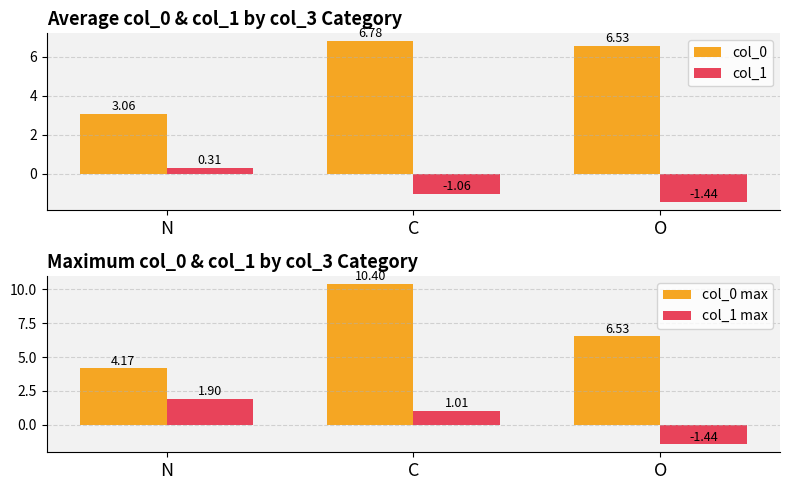

True or false: col_0 has a value of 3.1 at N.

True